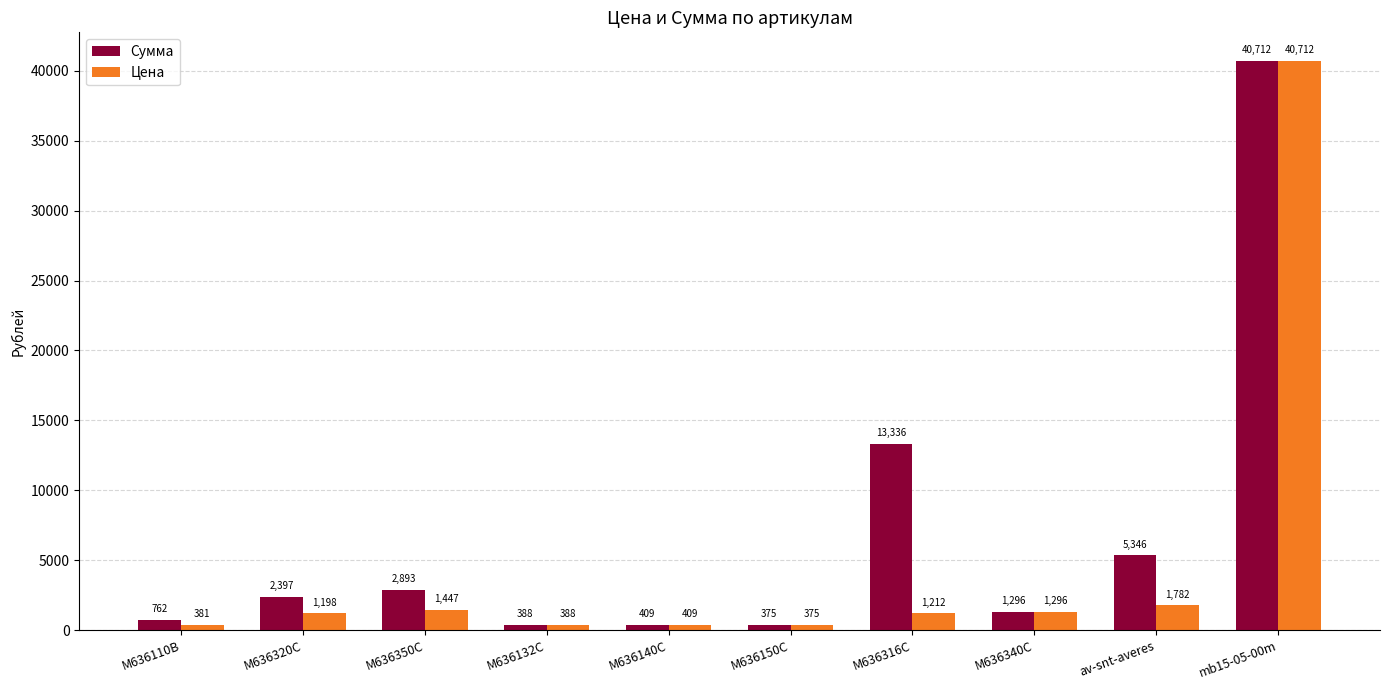

What is the difference between the Цена values at M636150C and mb15-05-00m?

40337.3